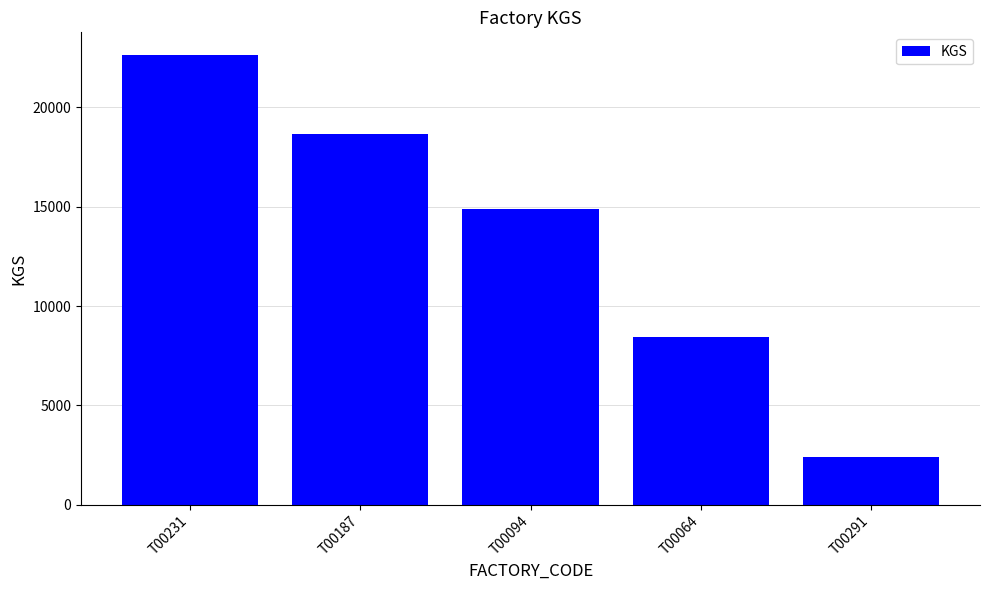

What is the difference between the values at T00094 and T00291?

12513